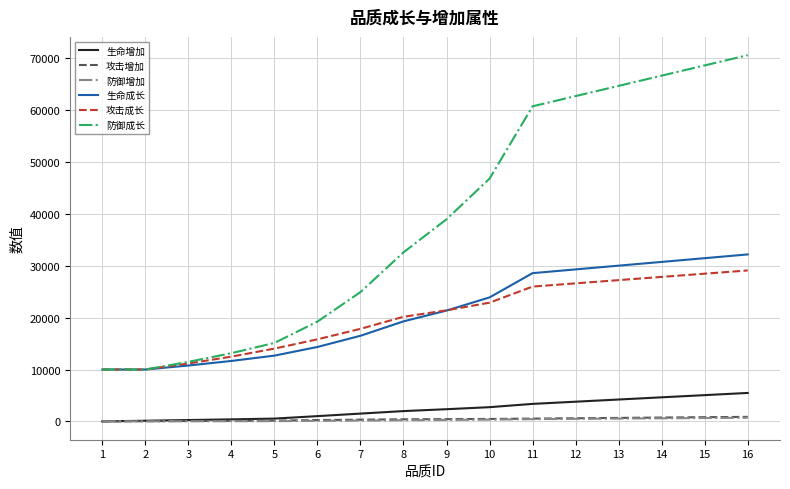

What is the maximum value shown in the chart?

70575